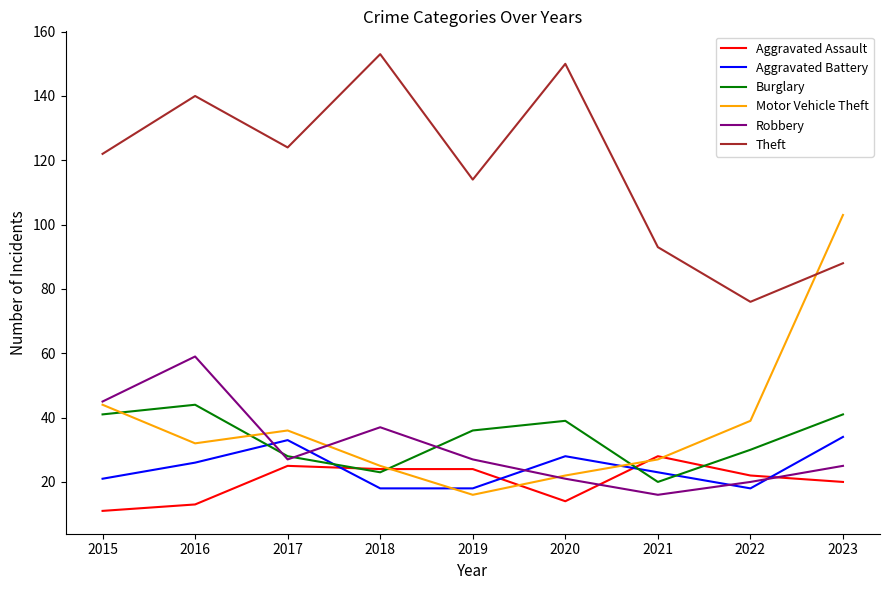

True or false: Robbery and Theft intersect in this chart.

False